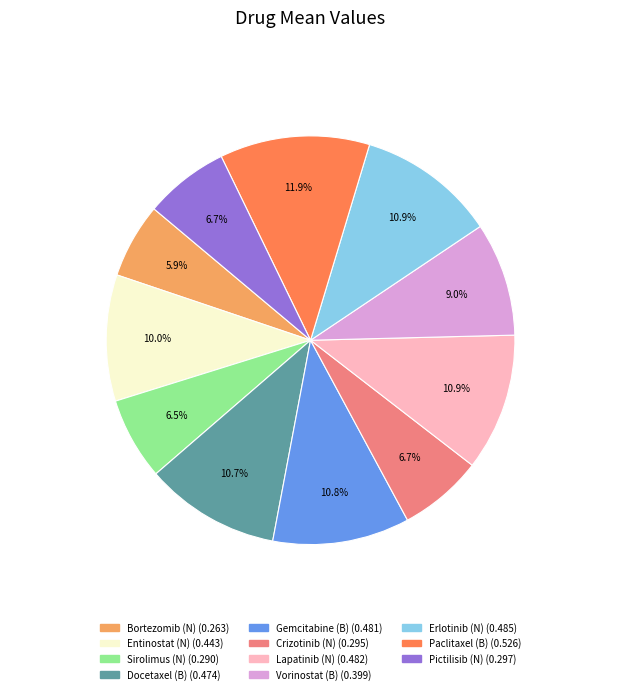

To the nearest percent, what is the difference between the Gemcitabine (B) and Entinostat (N) slice percentages?

1%